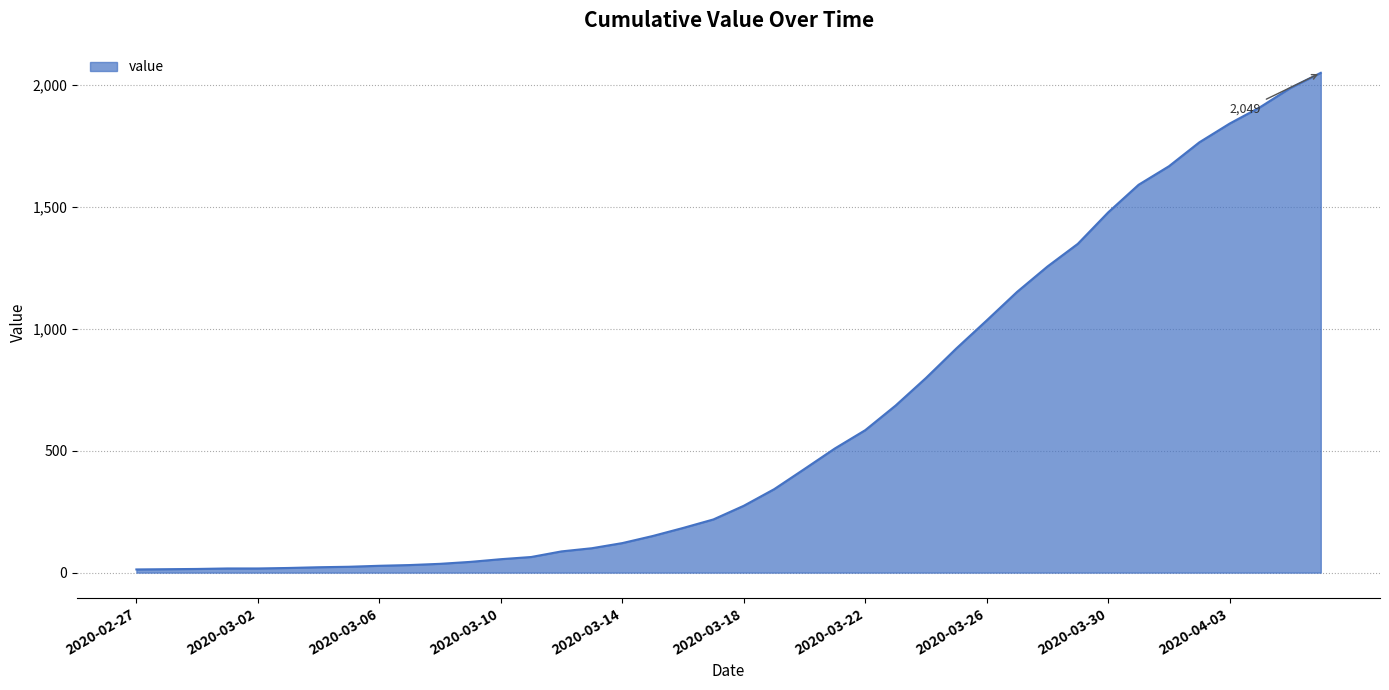

What is the difference between the maximum and minimum values?

2036